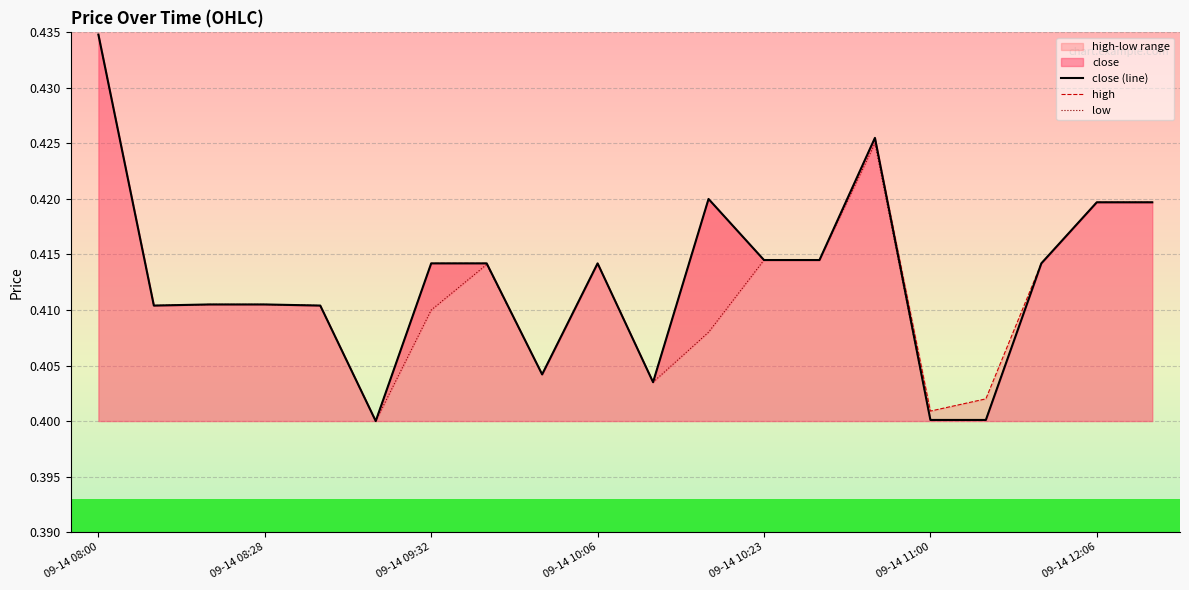

At how many categories does at least one series exceed 0?

20